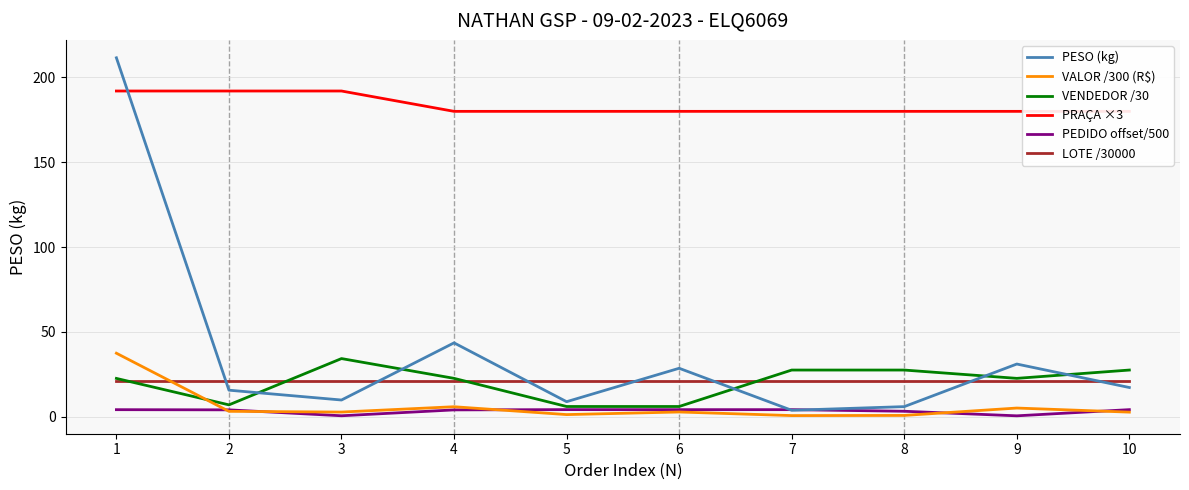

What is the difference between the second highest and second lowest values in the PESO (kg) series?

37.6